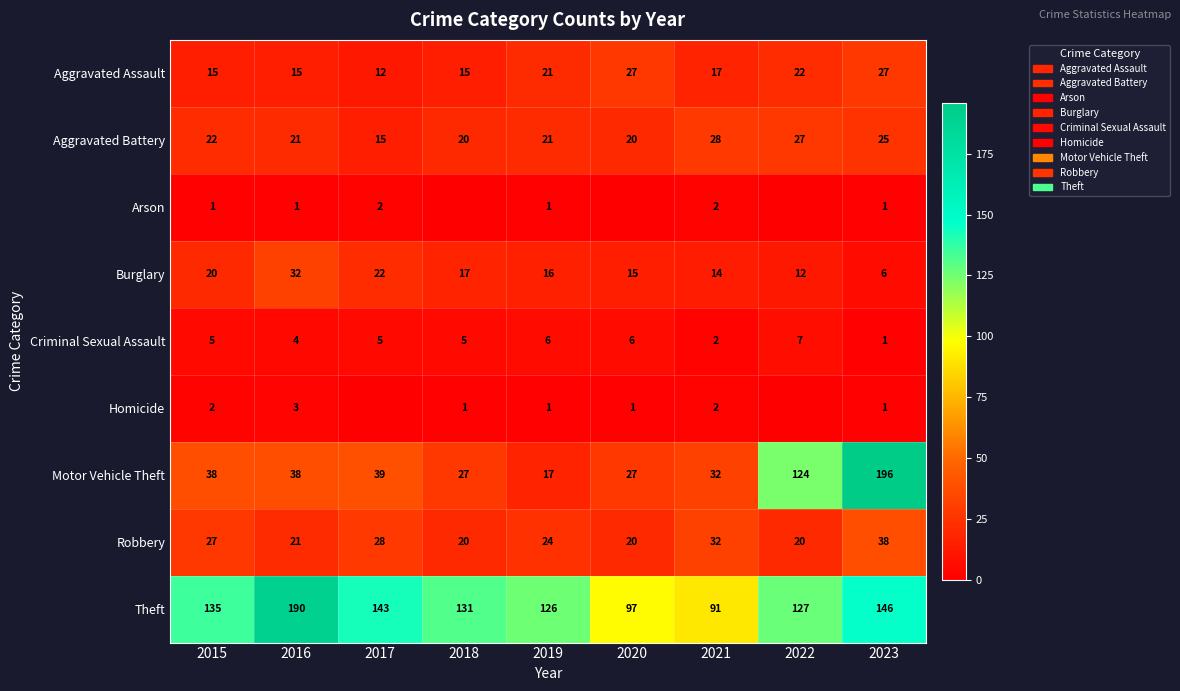

Rank the categories by Burglary value from highest to lowest.

2016, 2017, 2015, 2018, 2019, 2020, 2021, 2022, 2023